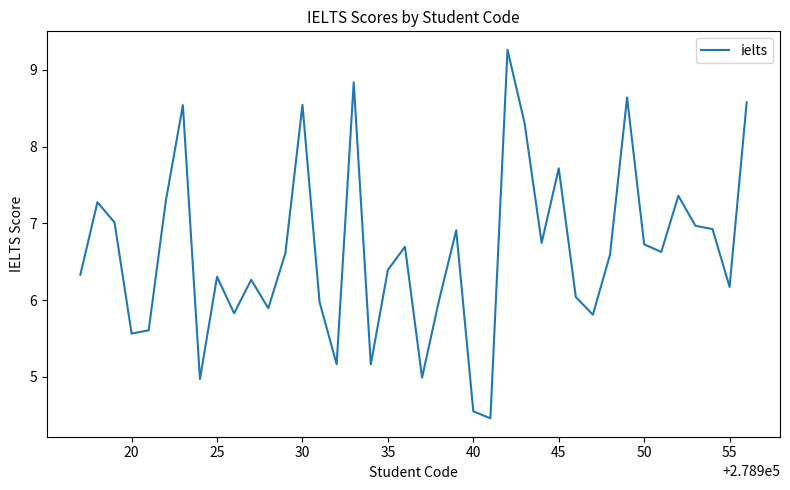

What is the maximum value shown in the chart?

9.3